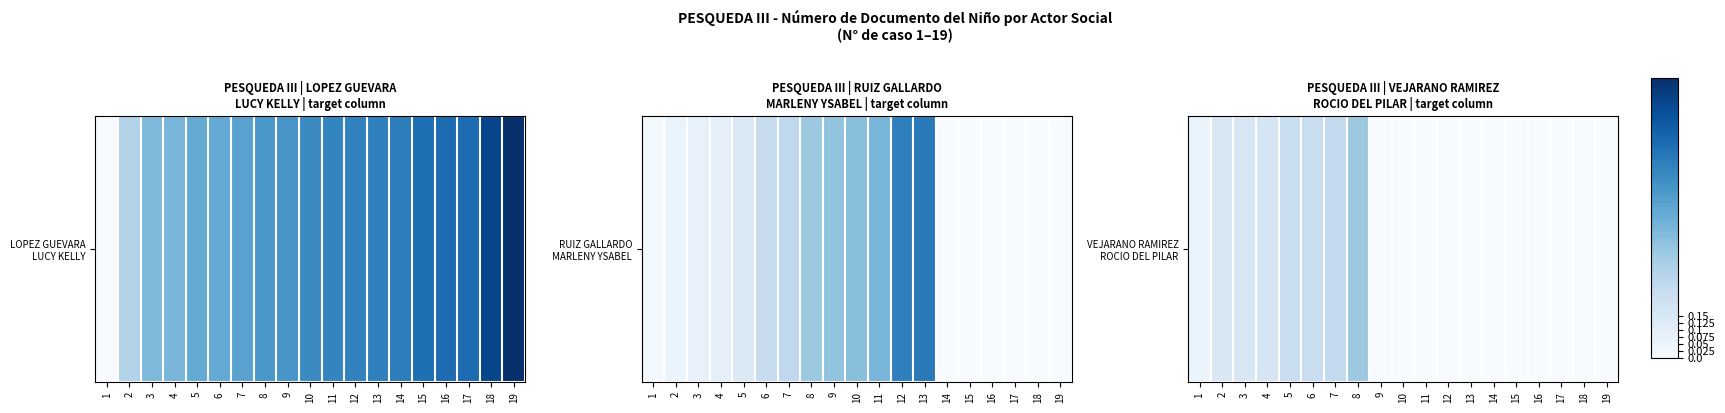

What is the change in value from 4 to 8?

+0.2